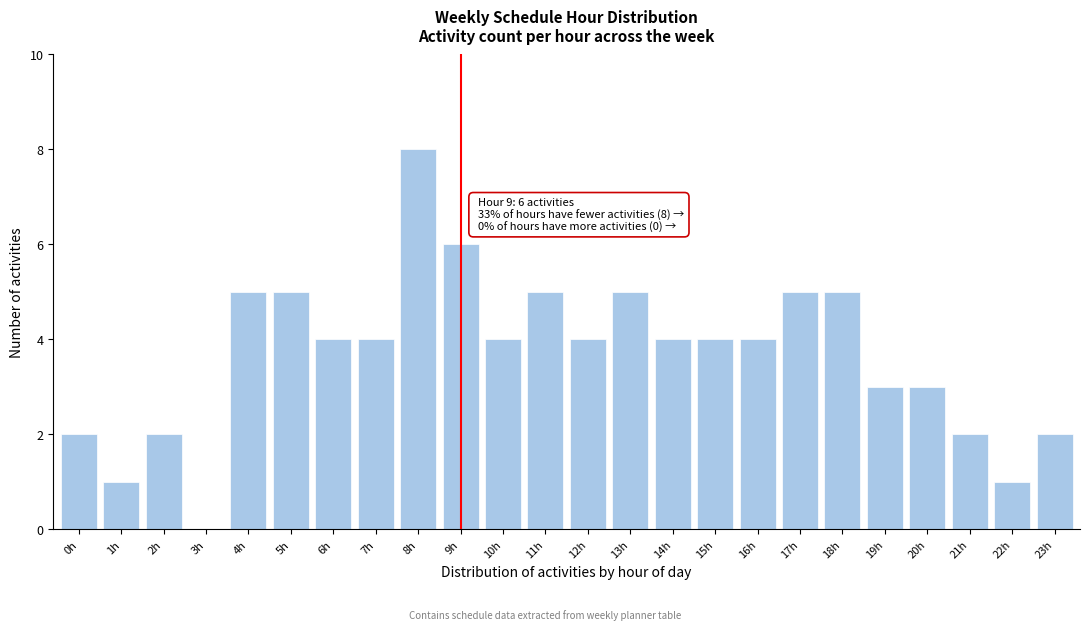

Reading left to right, extract all data points from this chart.

0h=2	1h=1	2h=2	3h=0	4h=5	5h=5	6h=4	7h=4	8h=8	9h=6	10h=4	11h=5	12h=4	13h=5	14h=4	15h=4	16h=4	17h=5	18h=5	19h=3	20h=3	21h=2	22h=1	23h=2